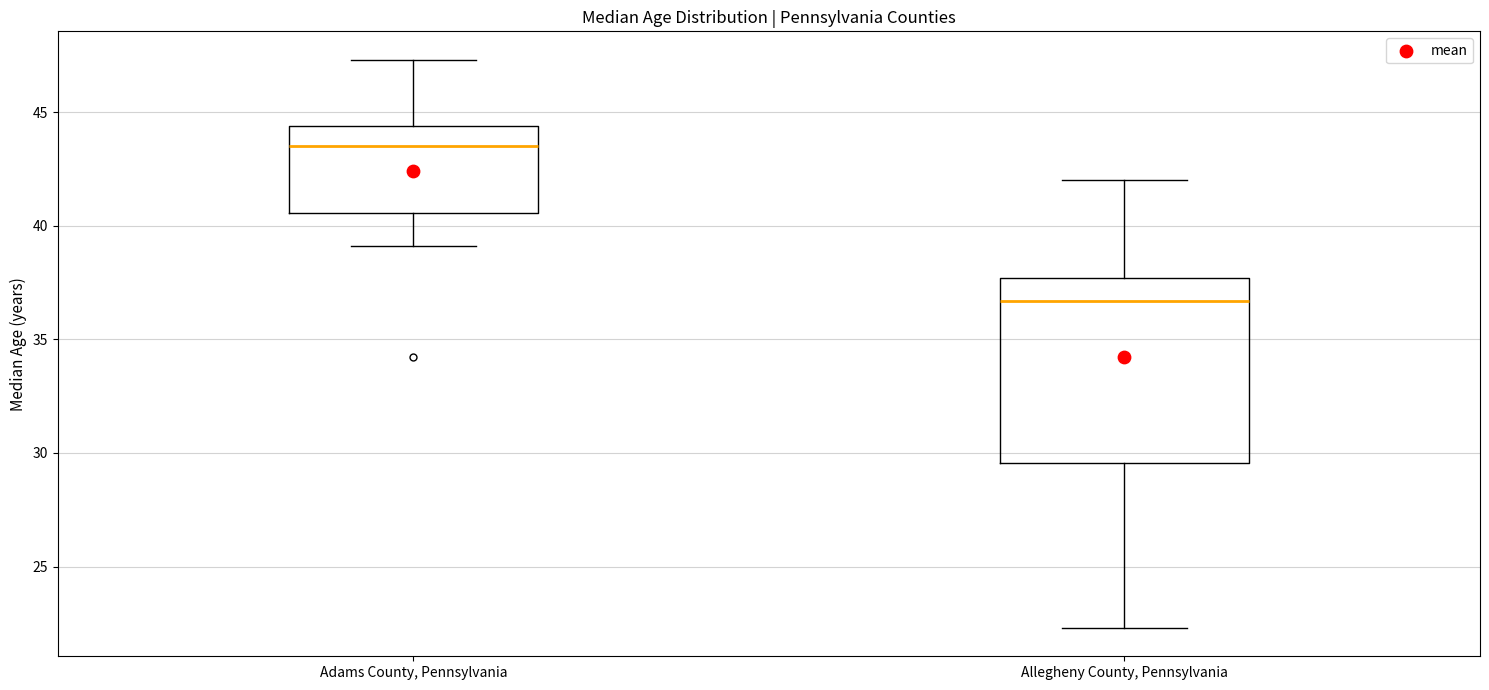

Reading left to right, transcribe this box plot: for each box, give where its median line is, the range the box spans, and where its two whiskers end, as read against the y-axis. The values are not printed on the chart, so give them approximately, as read against the axis.

Adams County, Pennsylvania: median 43.5, box 40.5 to 44.5, whiskers 39.0 to 47.5
Allegheny County, Pennsylvania: median 36.5, box 29.5 to 37.5, whiskers 22.5 to 42.0